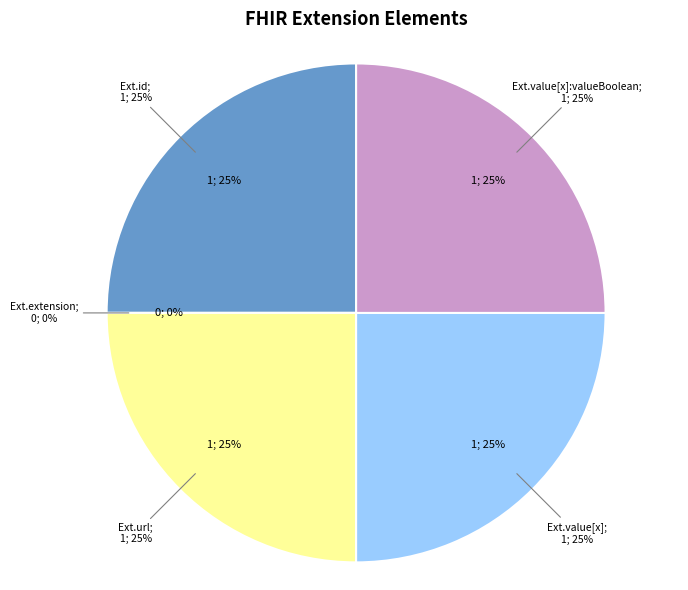

Do Extension.value[x] and Extension.url together represent more than half of the pie?

No